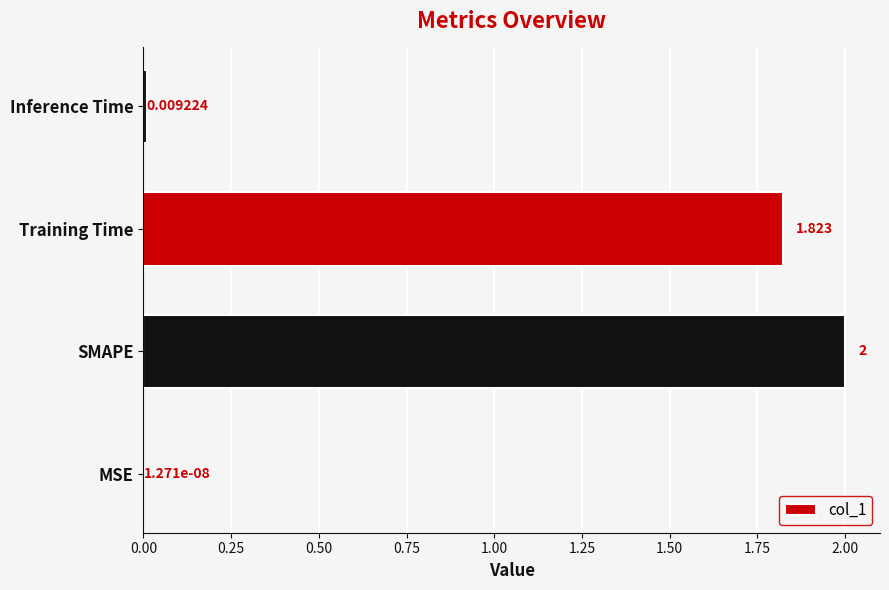

Which category has the highest value across all series?

SMAPE